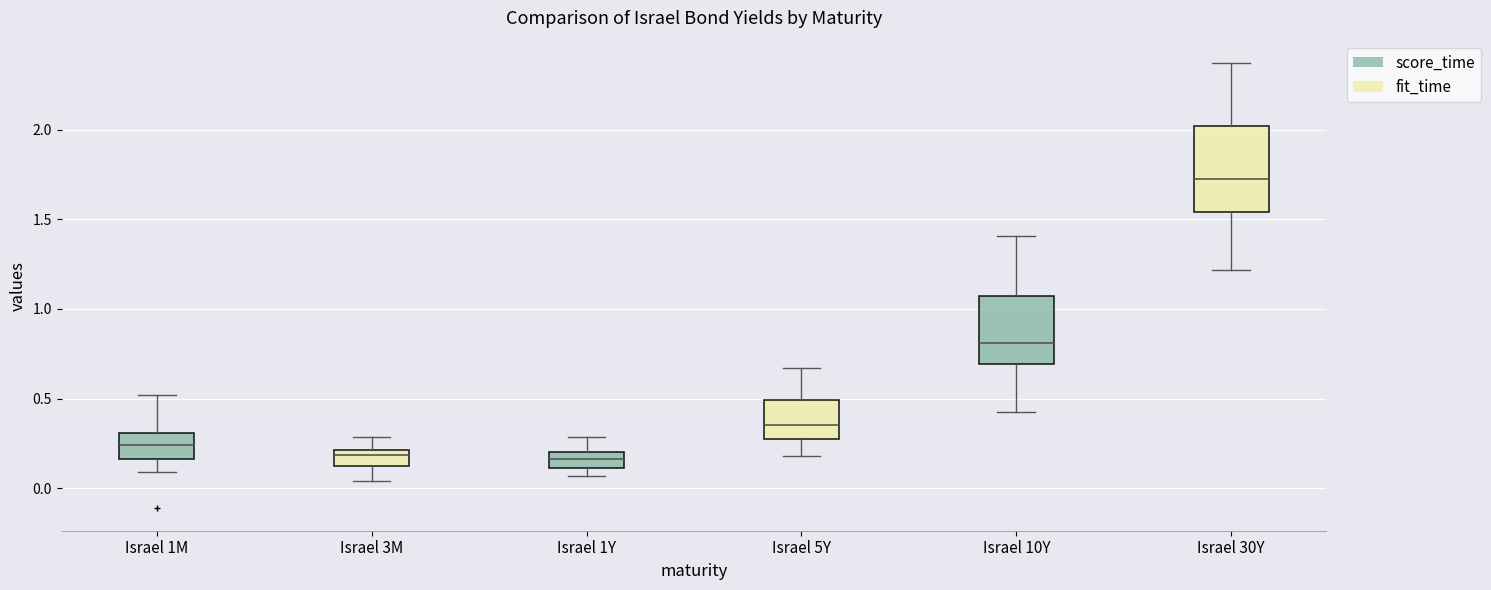

Where does the upper whisker of the box for Israel 10Y end on the y-axis? The values are not printed on the chart, so give them approximately, as read against the axis.

1.40